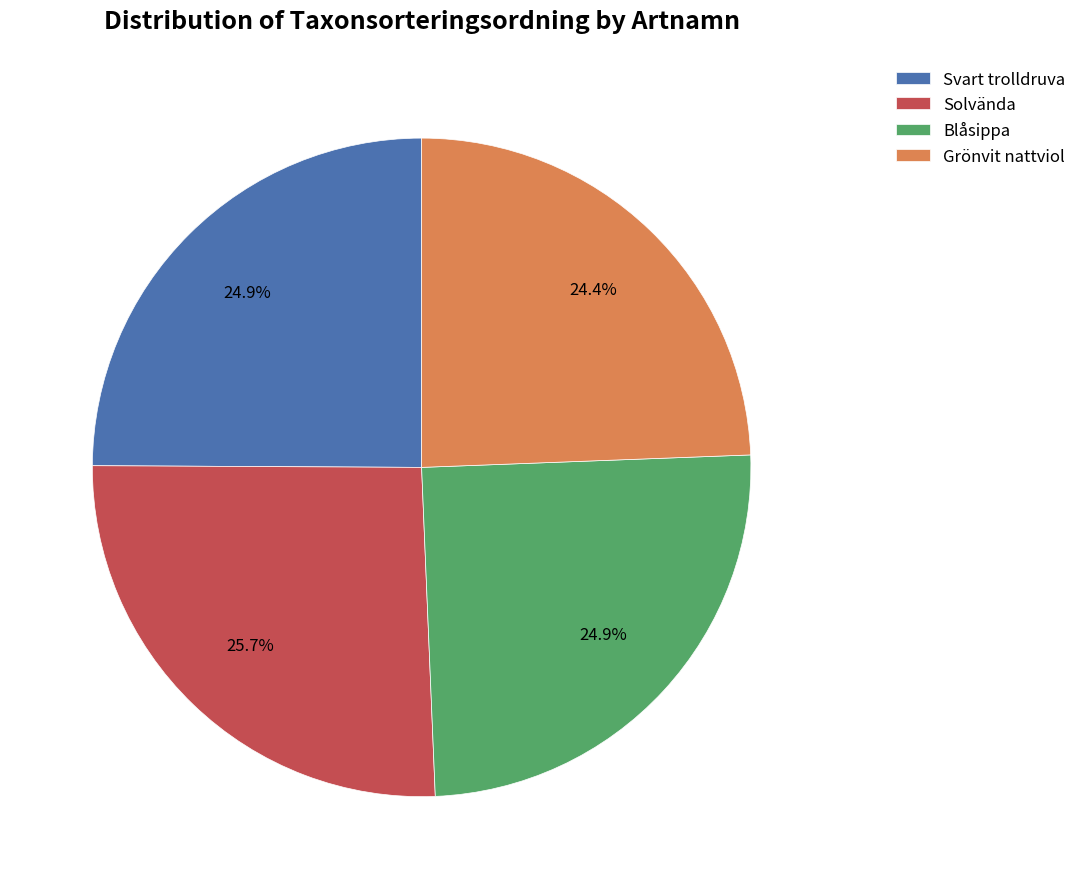

Which slice is the smallest?

Grönvit nattviol